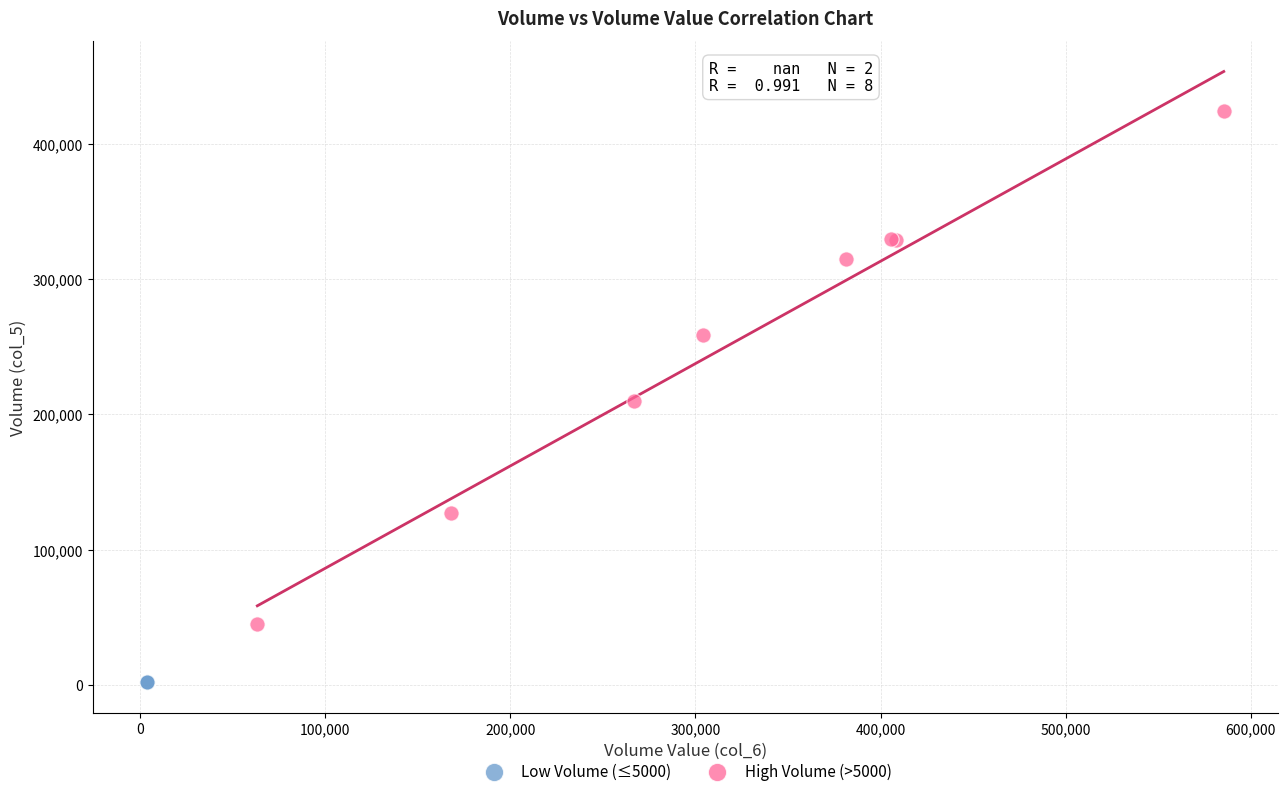

Which series contains the lowest Y value?

Low Volume (≤5000)